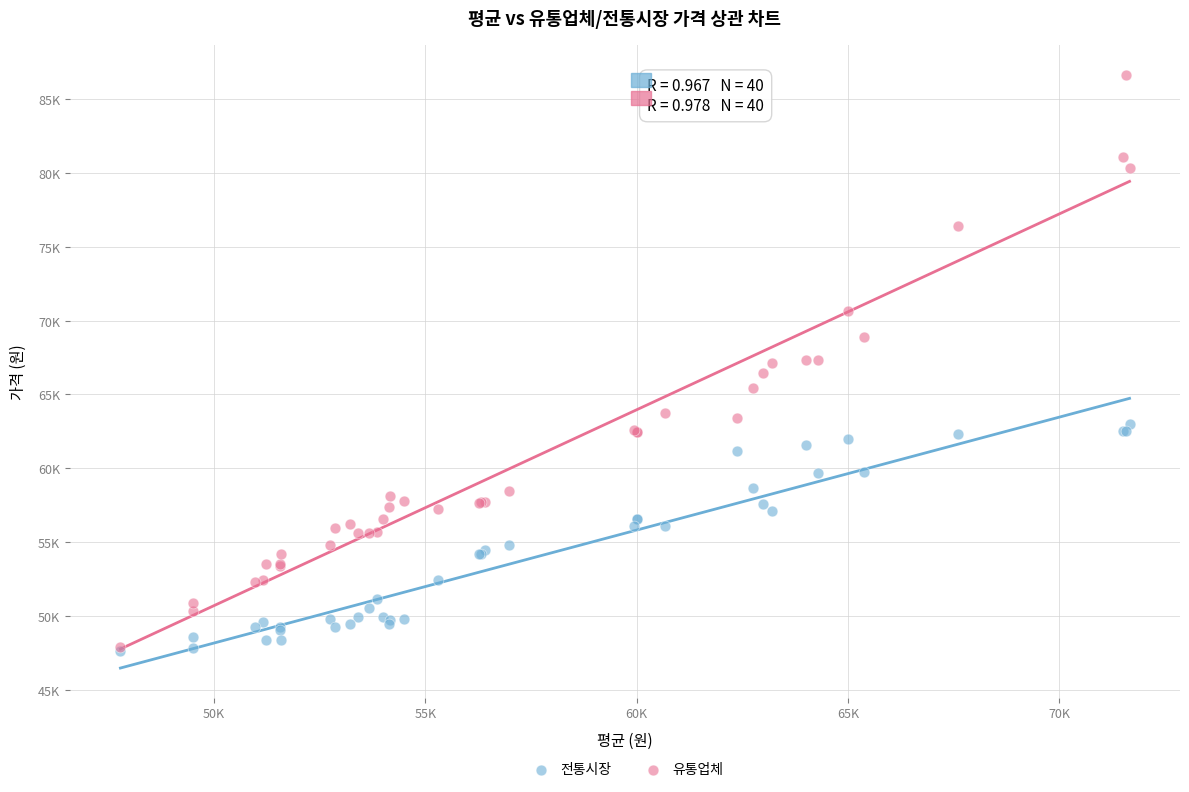

Which series has the largest Y range (max minus min)?

유통업체